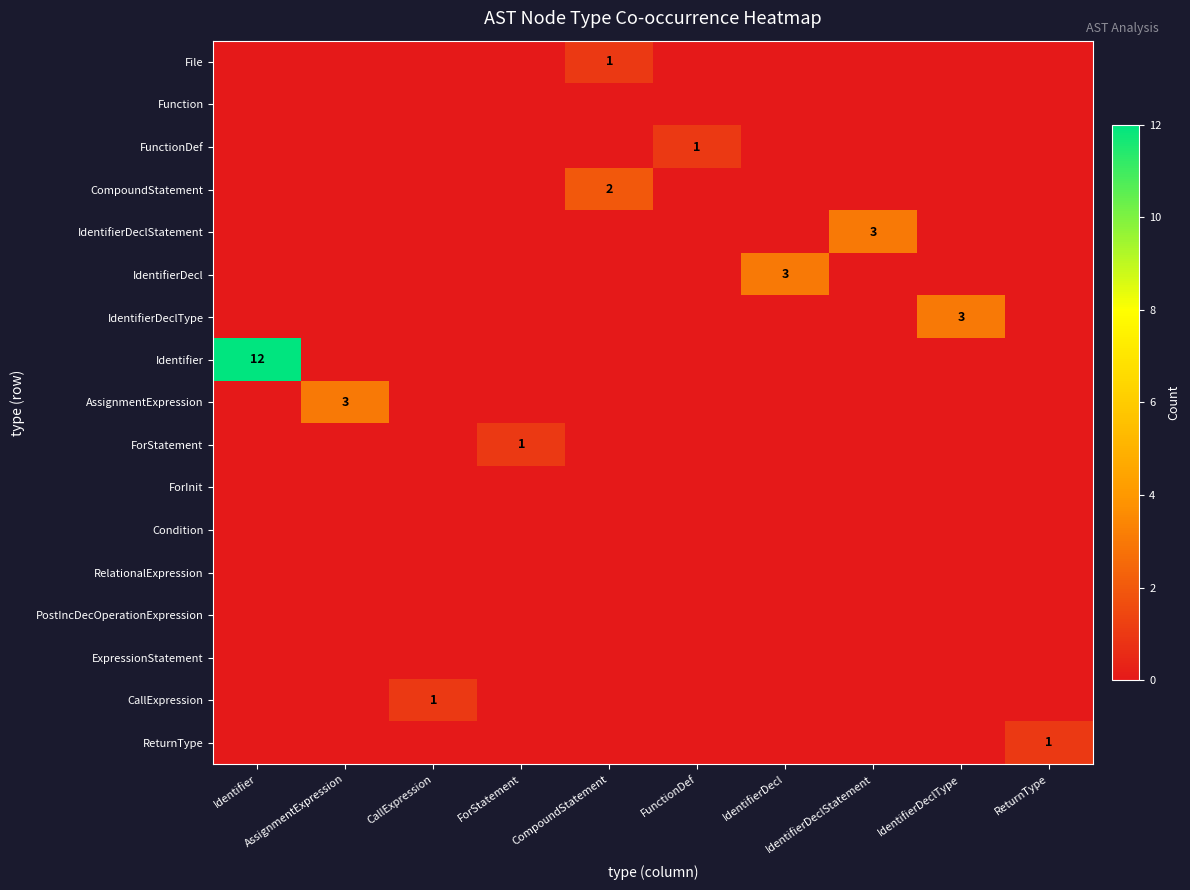

At IdentifierDeclType, list the series in order from smallest to largest.

File, Function, FunctionDef, CompoundStatement, IdentifierDeclStatement, IdentifierDecl, Identifier, AssignmentExpression, ForStatement, ForInit, Condition, RelationalExpression, PostIncDecOperationExpression, ExpressionStatement, CallExpression, ReturnType, IdentifierDeclType